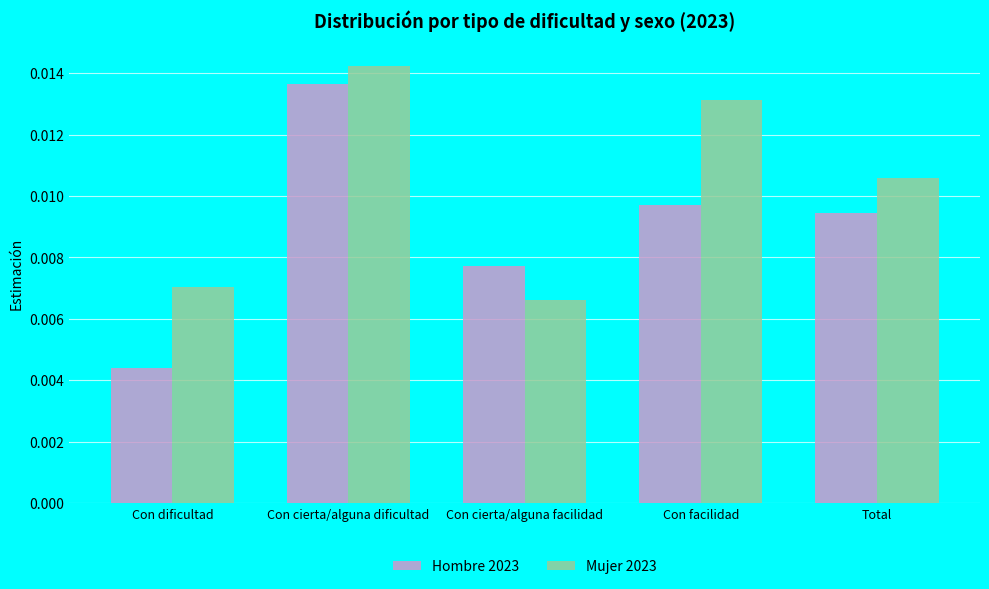

What is the label of the 2nd bar from the right?

Con facilidad